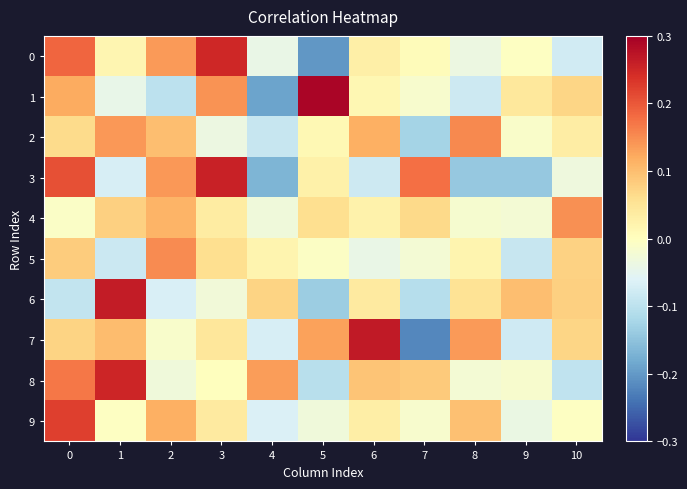

Which series has the largest range (max minus min)?

7